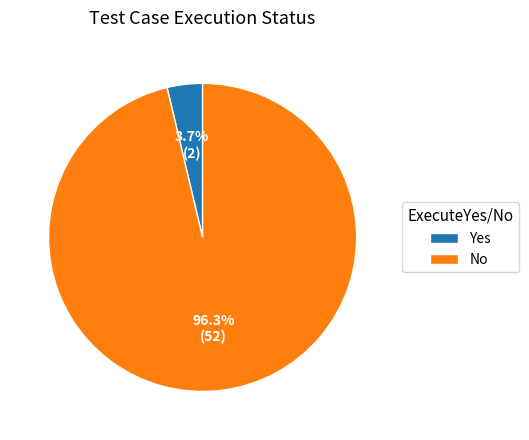

Between Yes and No, which is larger?

No